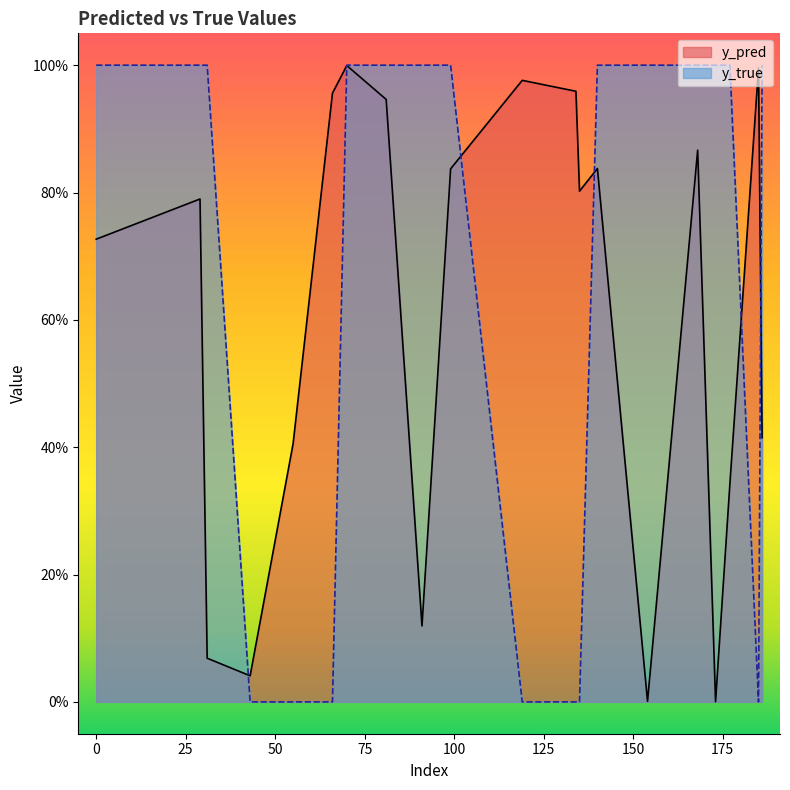

True or false: y_true has a value of 0.7 at 134.

False